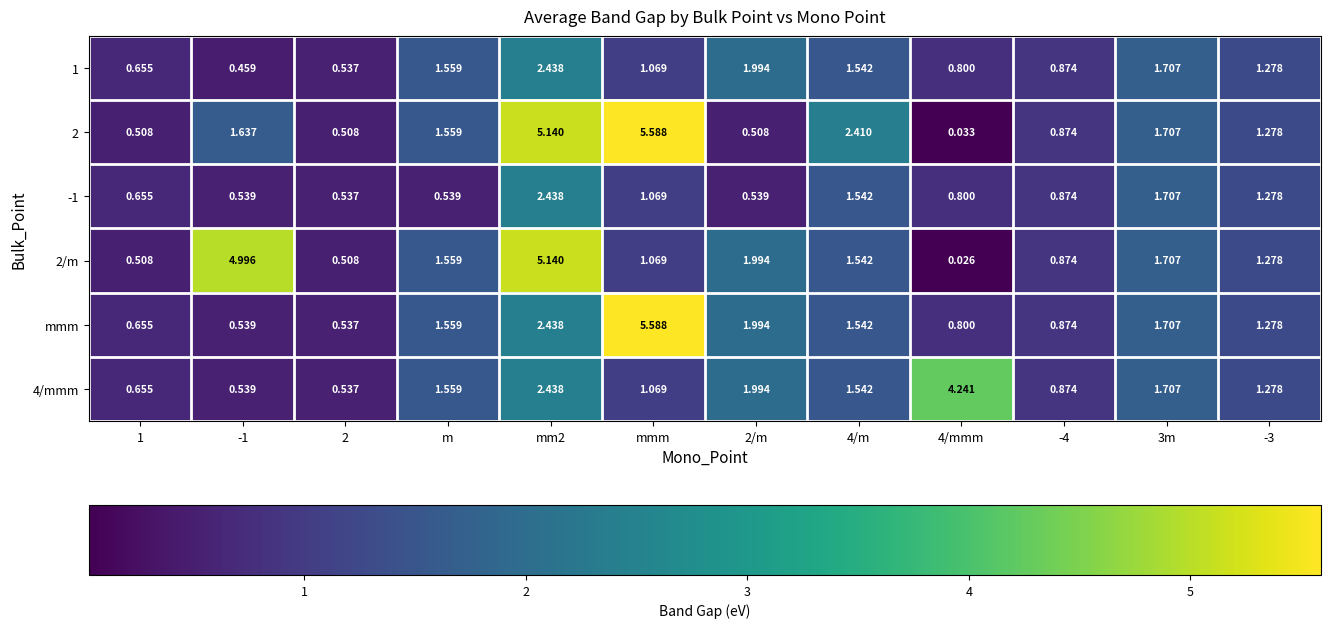

Which category has the highest value in the 2 series?

mmm